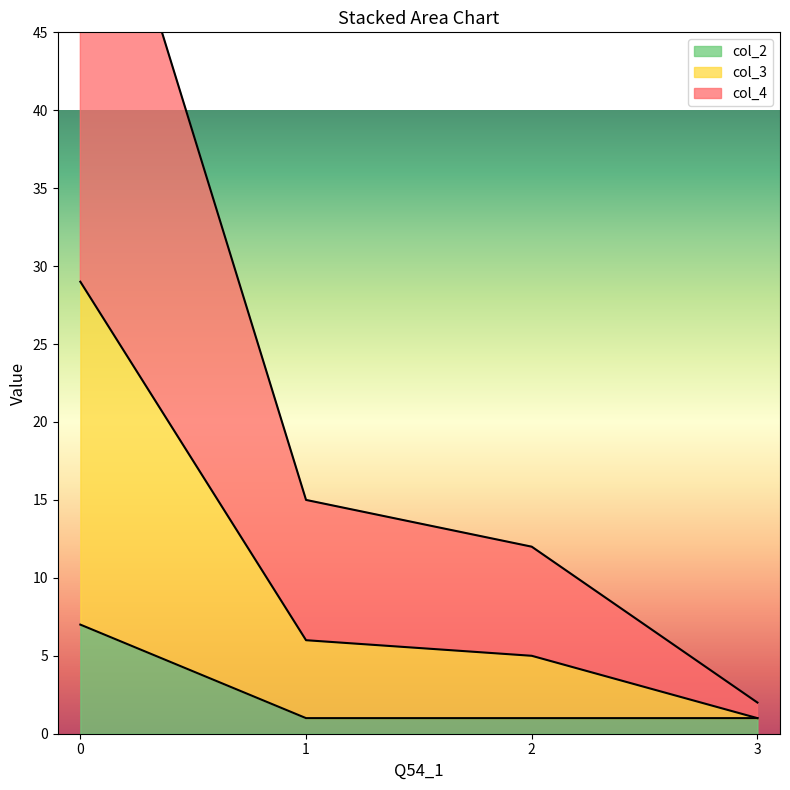

How many data points in col_2 are above 1?

1